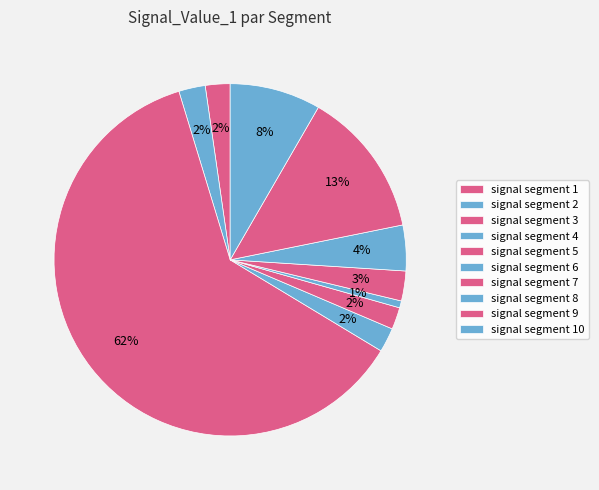

What is the total percentage of signal segment 5 and signal segment 3?

63.7%